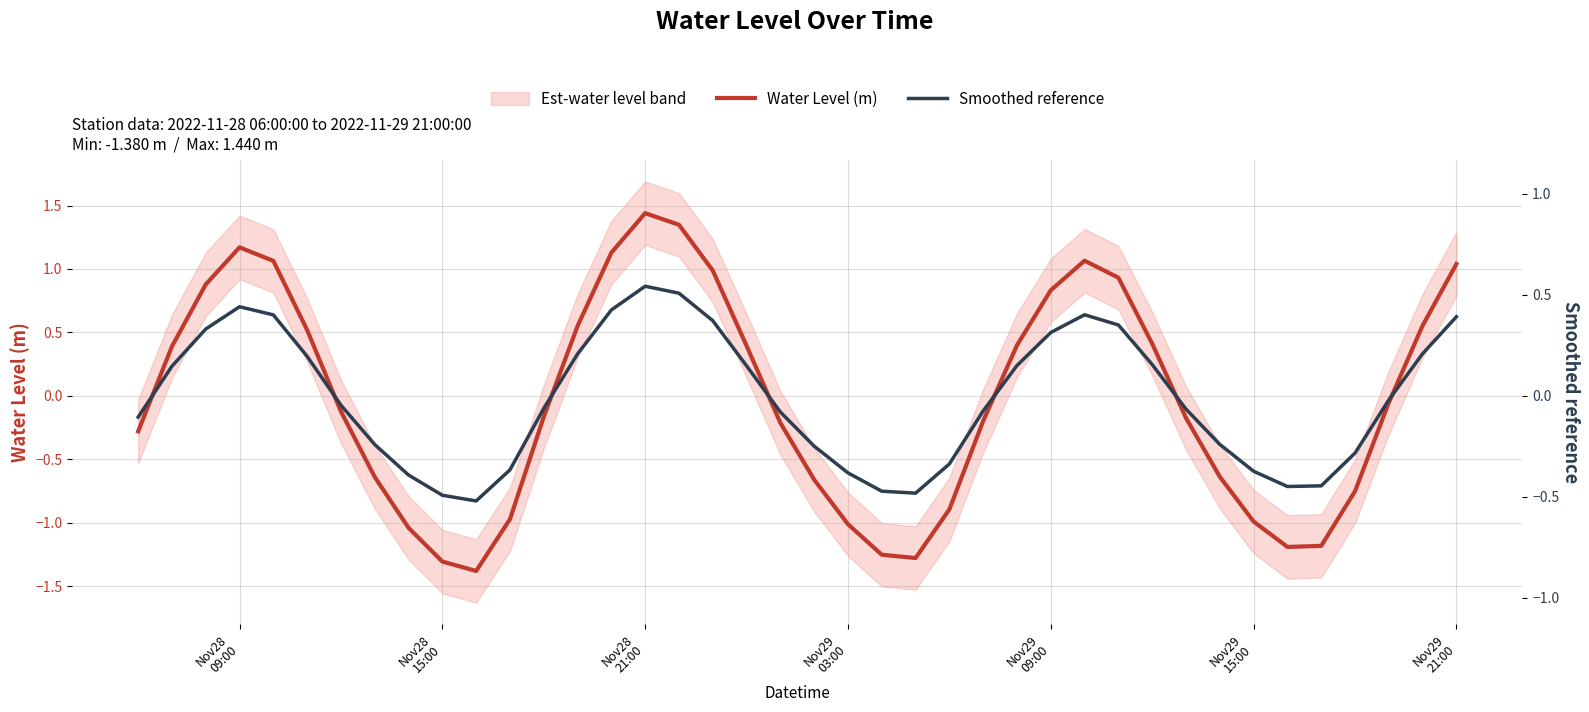

What is the total value across all series at Nov29 09:00?

1.3